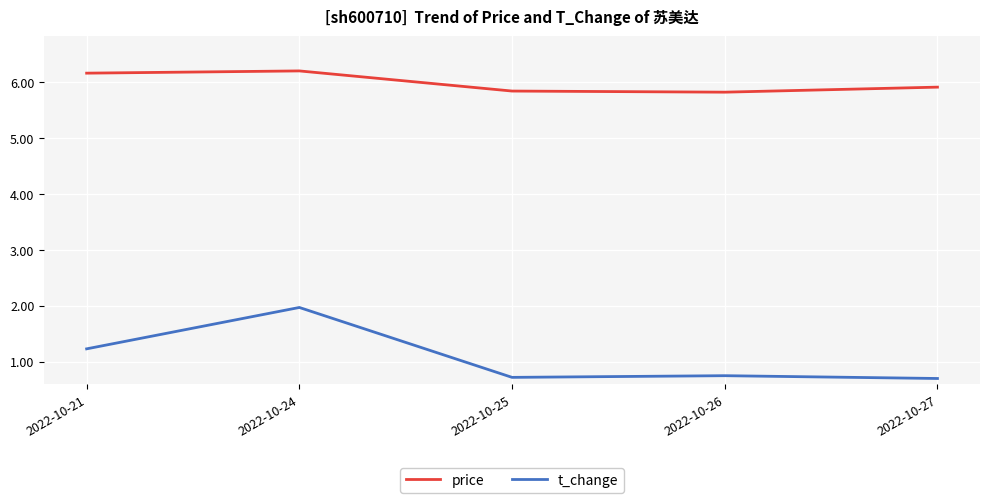

Which series has the widest spread of values?

t_change